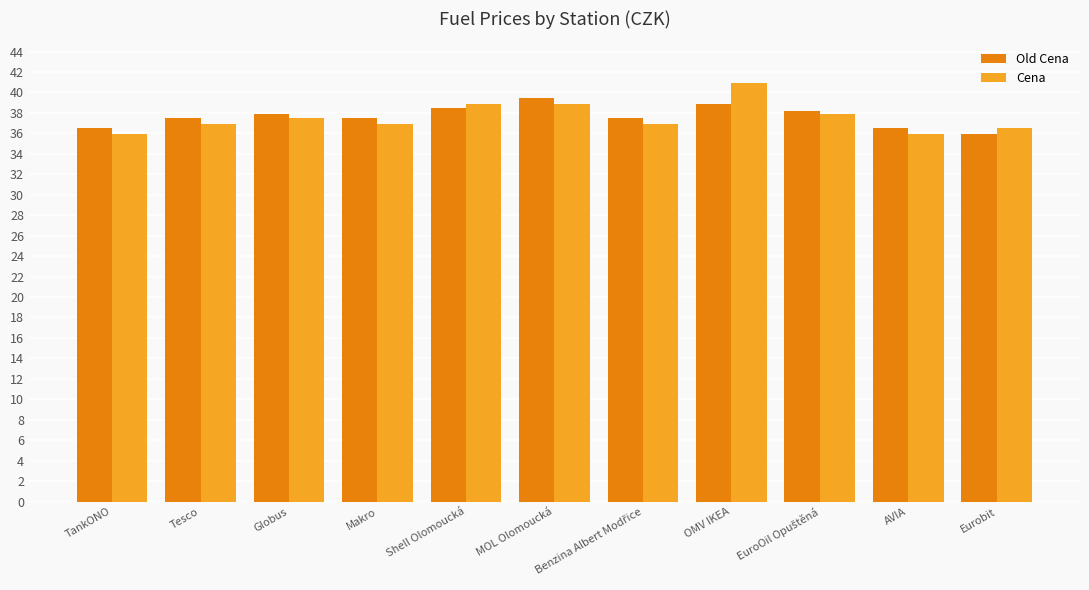

Are the bars grouped side by side (vs. stacked)?

Yes